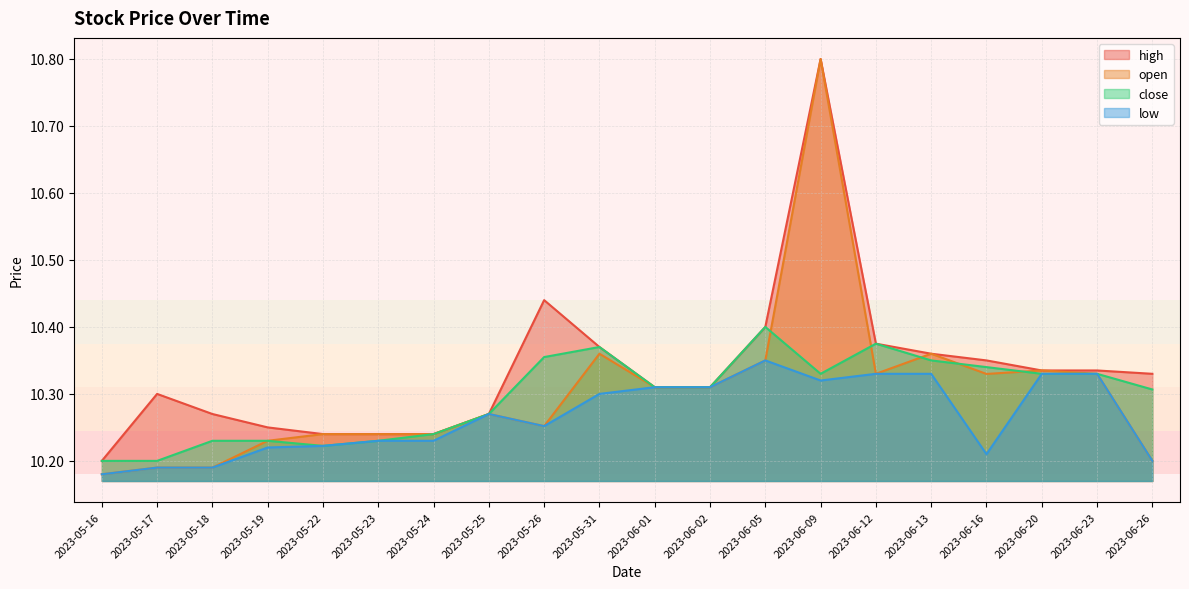

At which label is open closest to 10?

2023-05-16